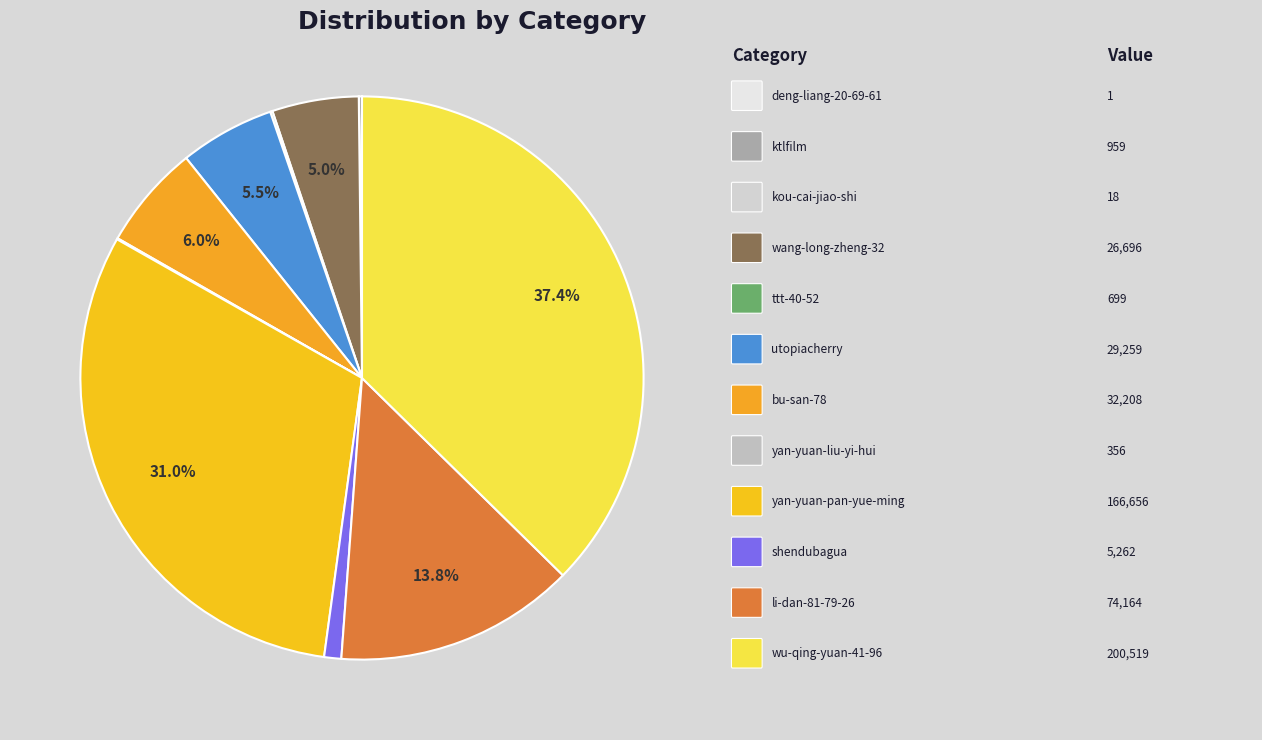

What is the largest slice in the pie chart?

wu-qing-yuan-41-96